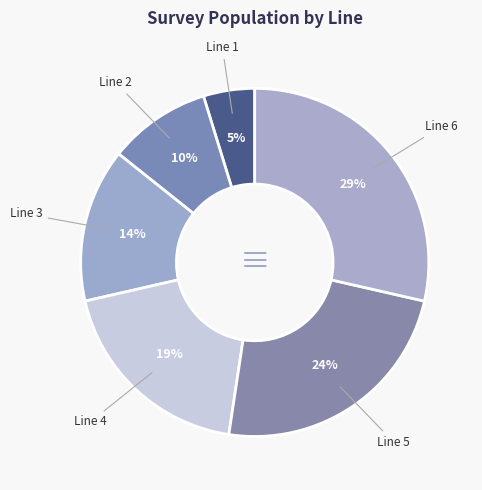

Count the number of slices in the pie.

6